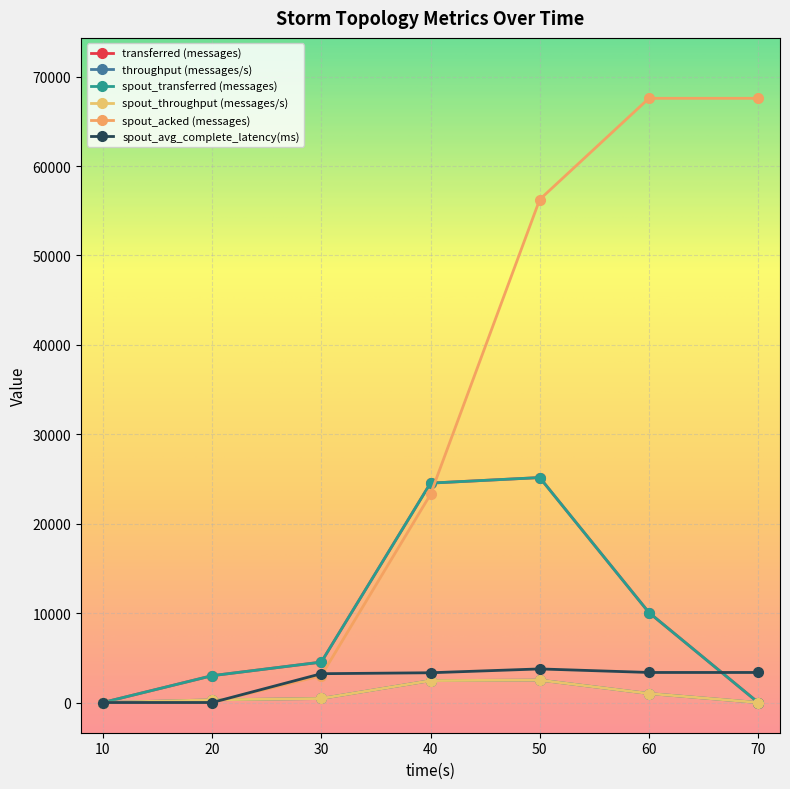

True or false: spout_avg_complete_latency(ms) has more than 1 interior local peaks.

False